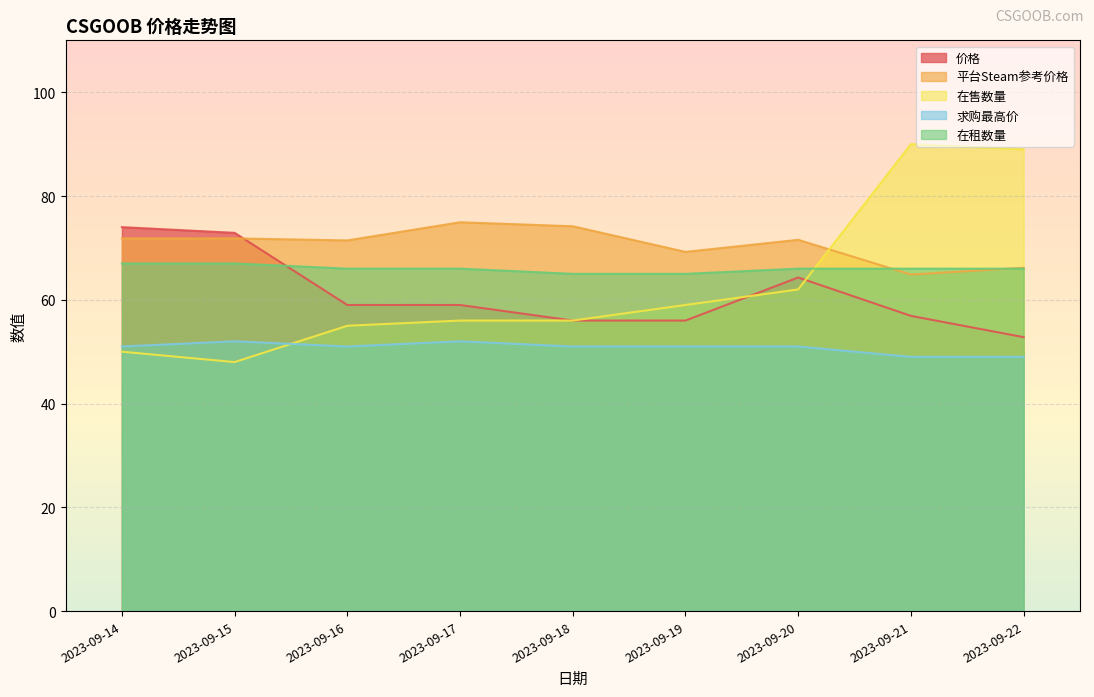

List the labels in order of 价格 value, largest first.

2023-09-14, 2023-09-15, 2023-09-20, 2023-09-16, 2023-09-17, 2023-09-21, 2023-09-18, 2023-09-19, 2023-09-22